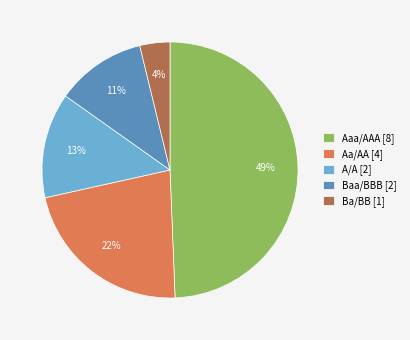

Is Aaa/AAA [8] the majority of the pie?

No